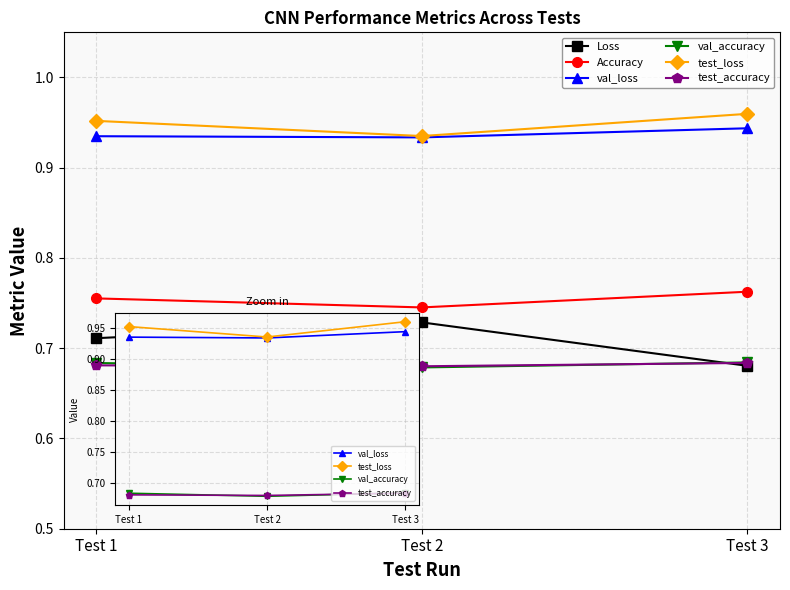

Is it true that Loss equals 0.2 at Test 1?

False